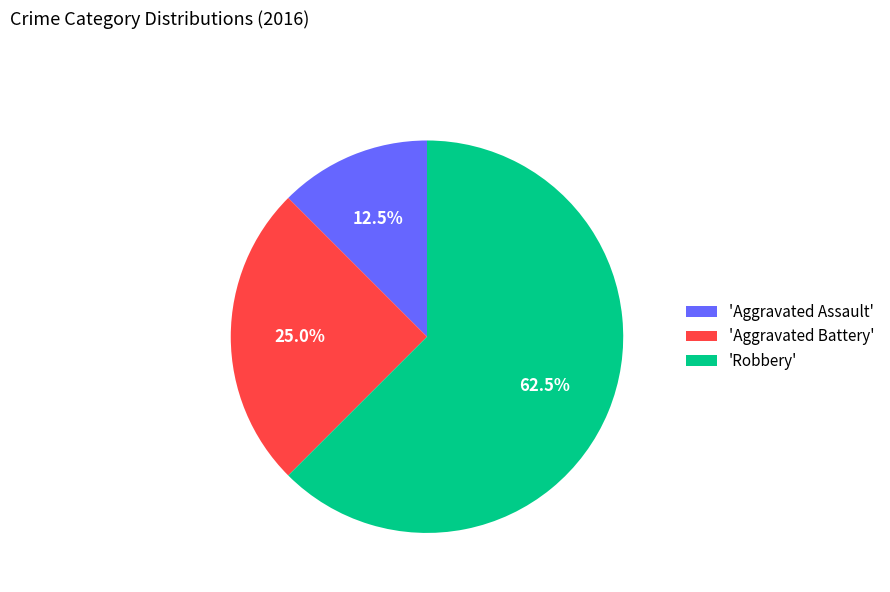

What portion of the pie excludes 'Aggravated Battery'?

75.0%